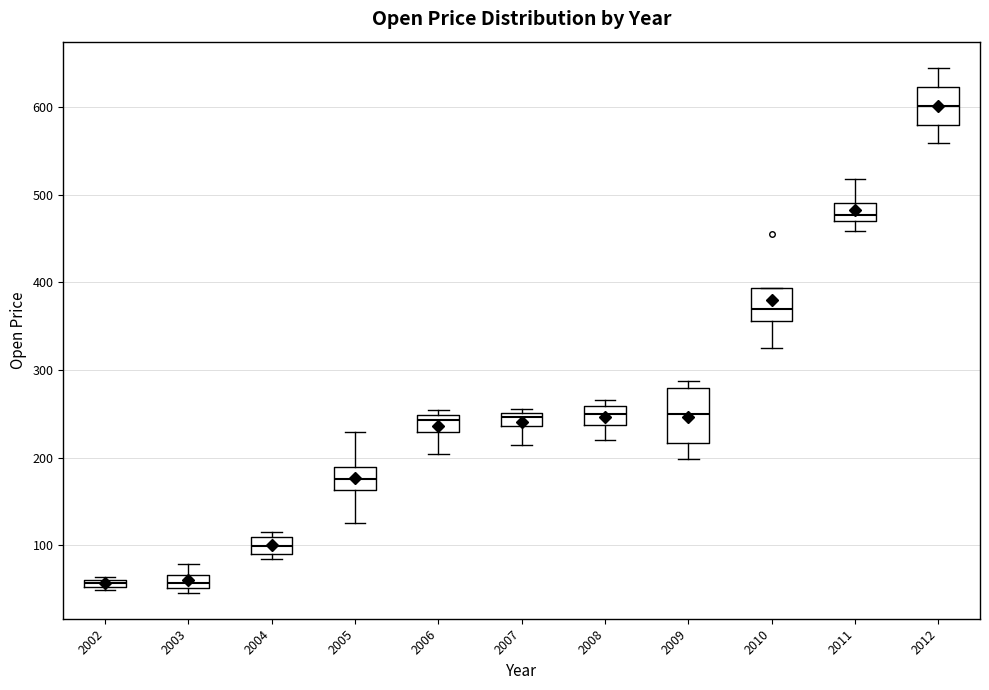

Which box is the tallest, from its lower edge to its upper edge?

2009